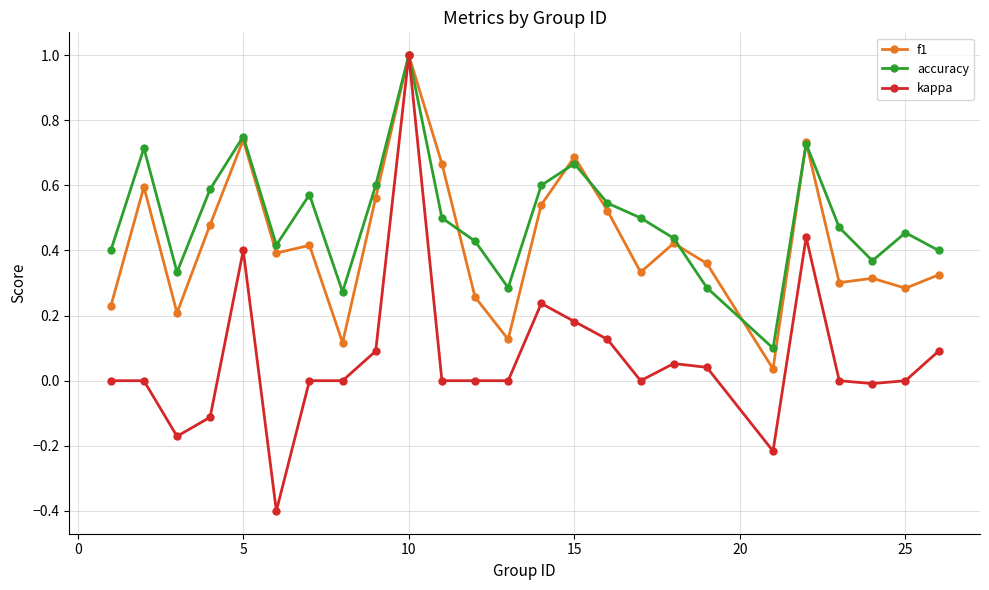

Which series has the widest spread of values?

kappa